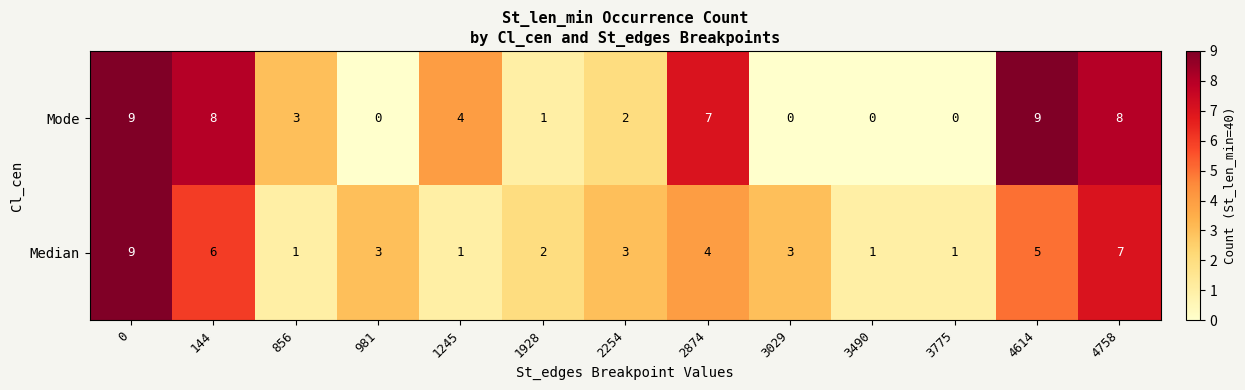

Reading left to right, list all the values displayed in this chart.

Mode: 9	8	3	0	4	1	2	7	0	0	0	9	8
Median: 9	6	1	3	1	2	3	4	3	1	1	5	7